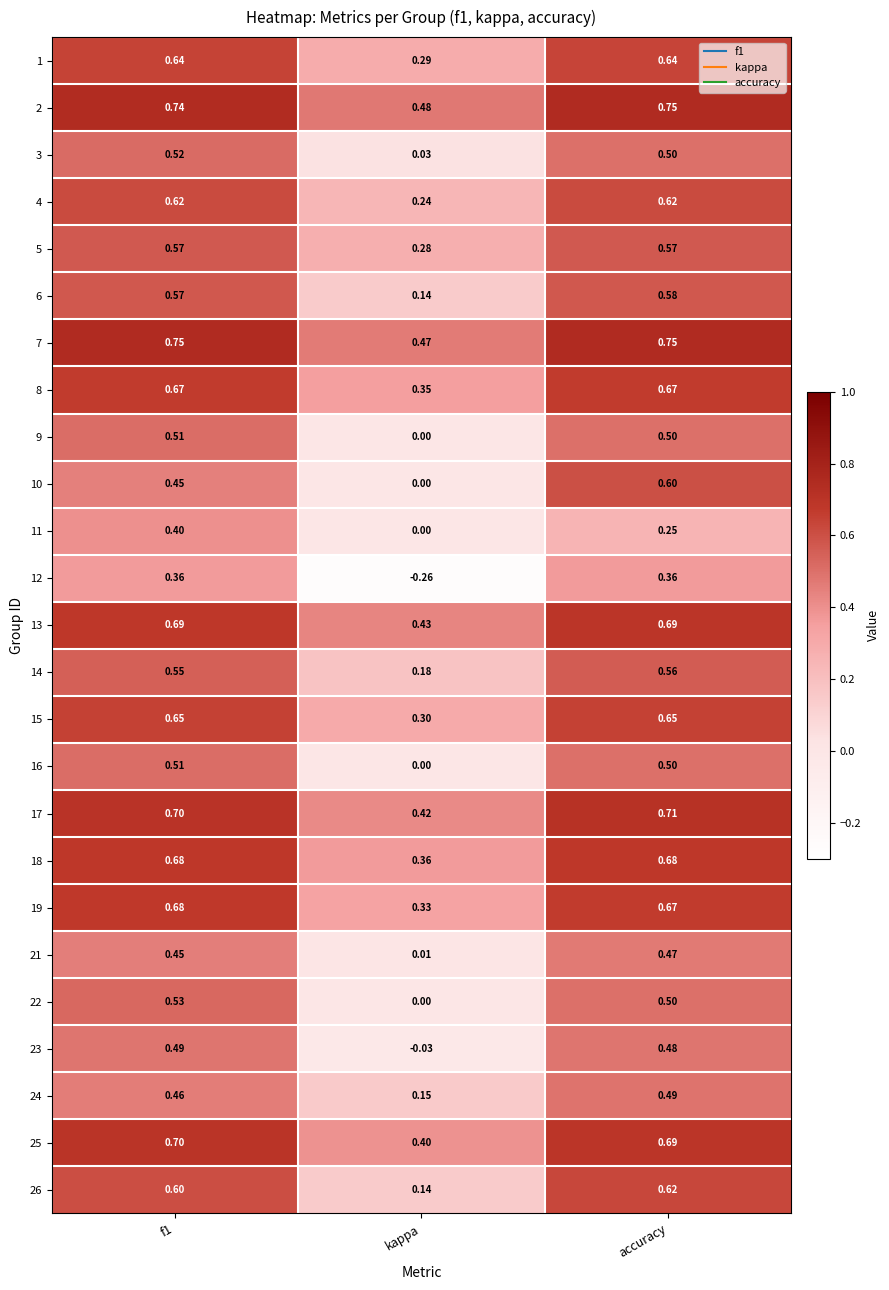

Which category has the lowest value across all series?

kappa